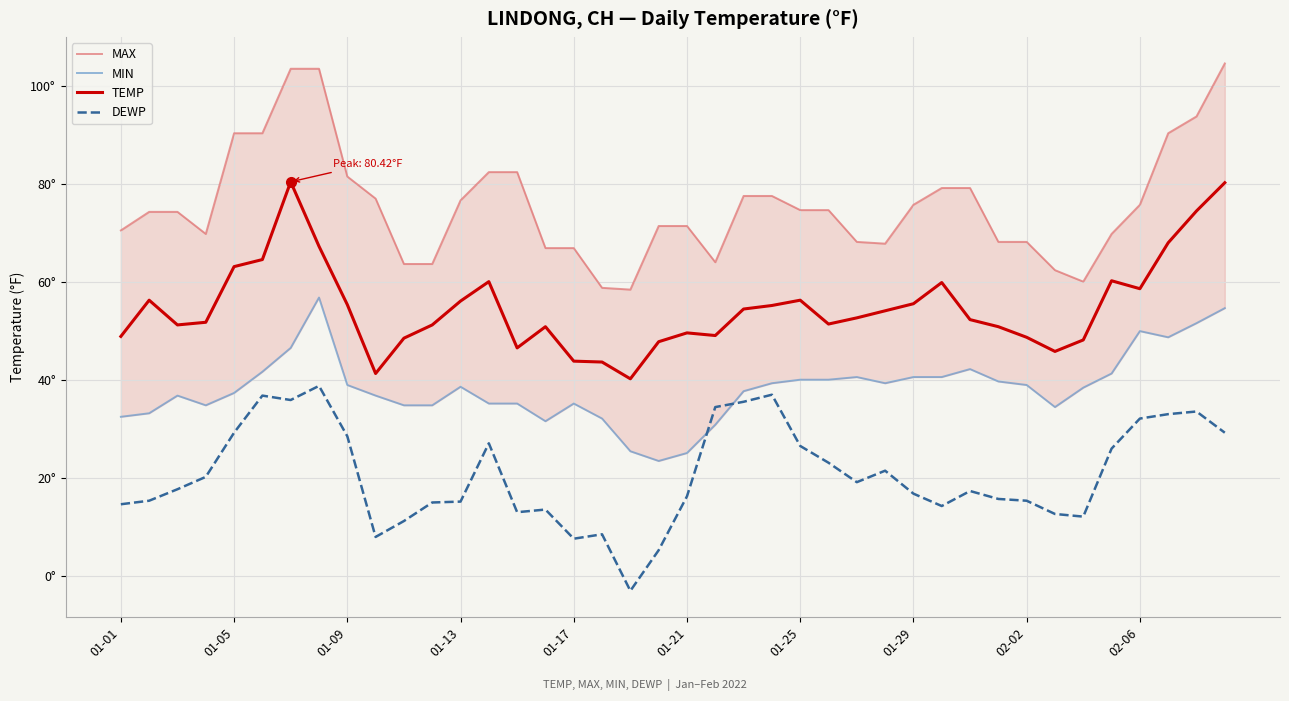

Is the value of MIN at 01-13 greater than the value of TEMP at 37?

No